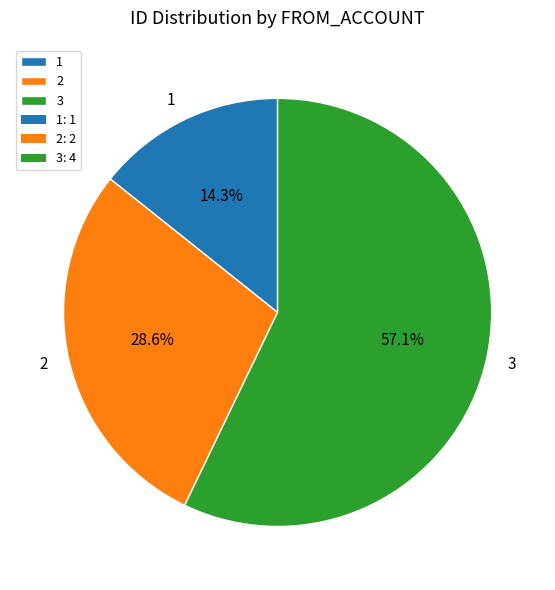

What is the majority slice?

3